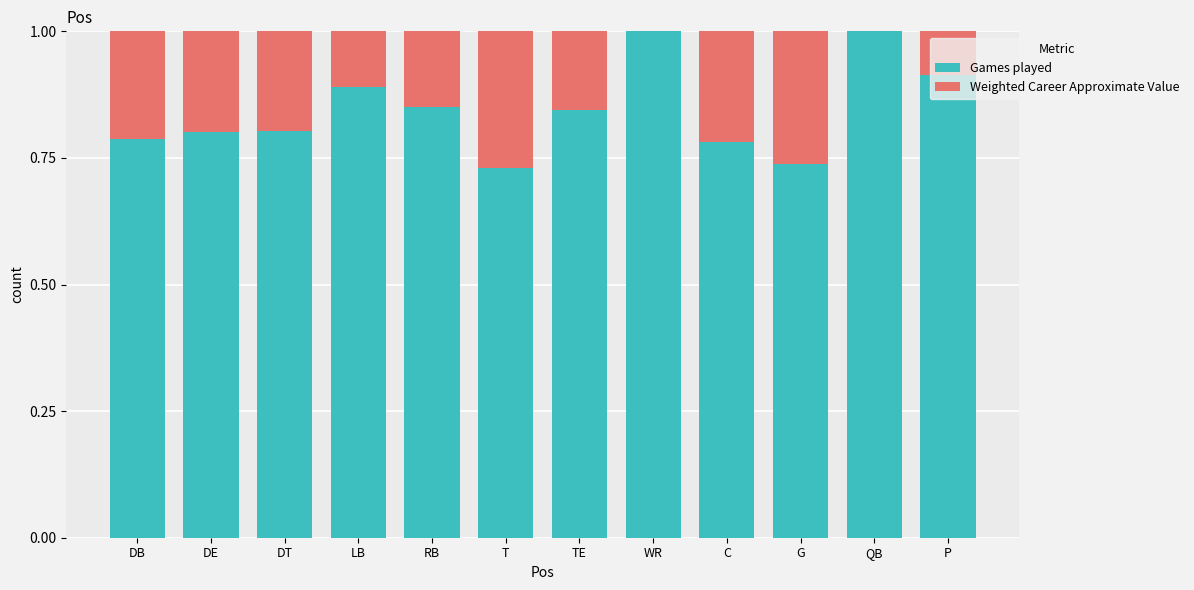

What is the sum of the Games played values at T and RB?

1.6